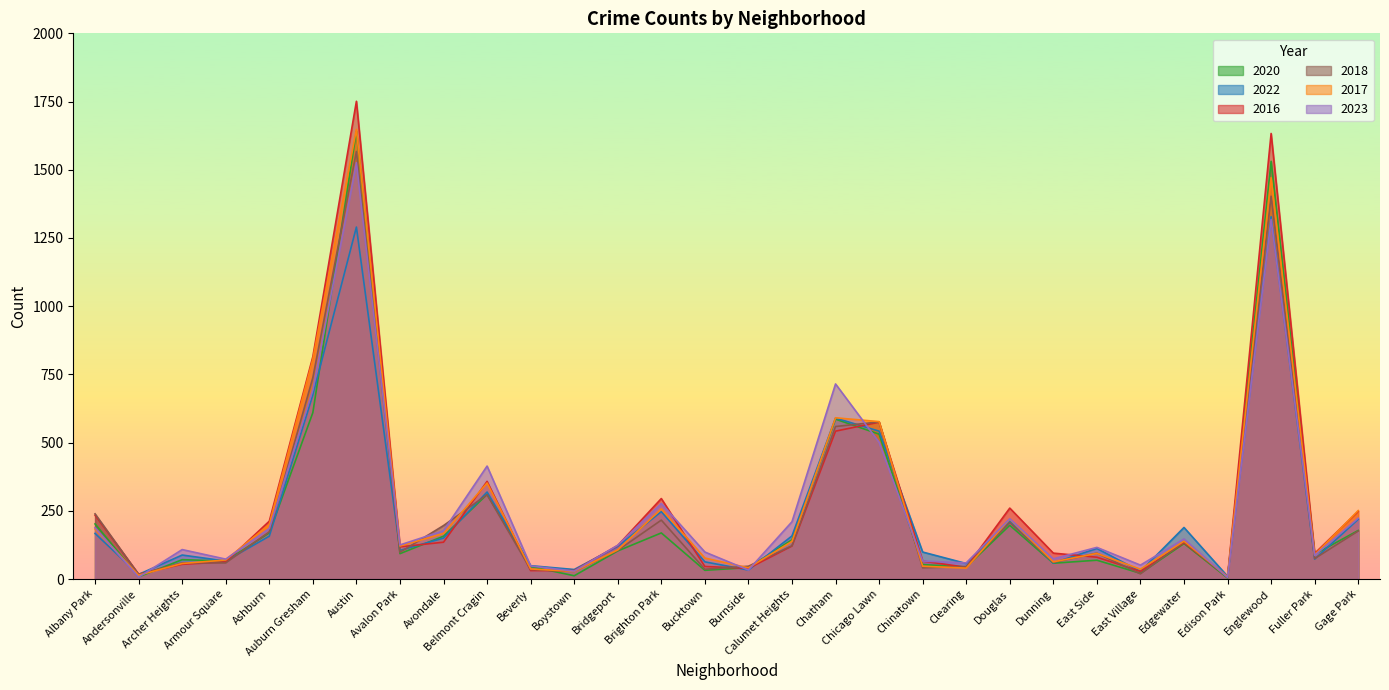

How many lines are shown in the chart?

6